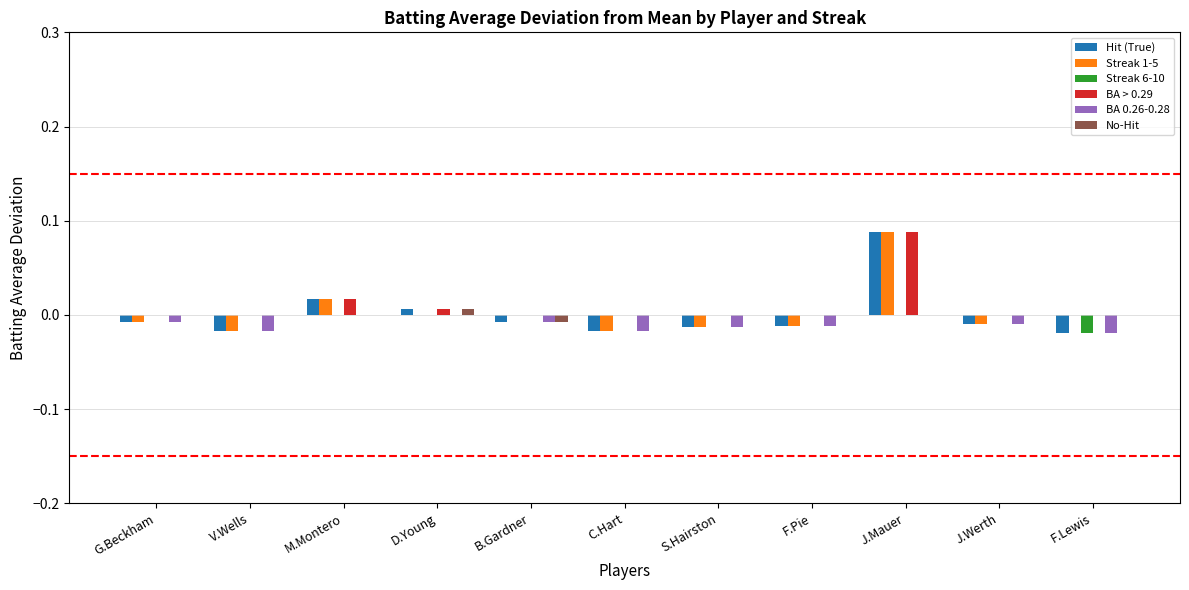

Is it true that Streak 1-5 equals -0.0 at F.Pie?

True